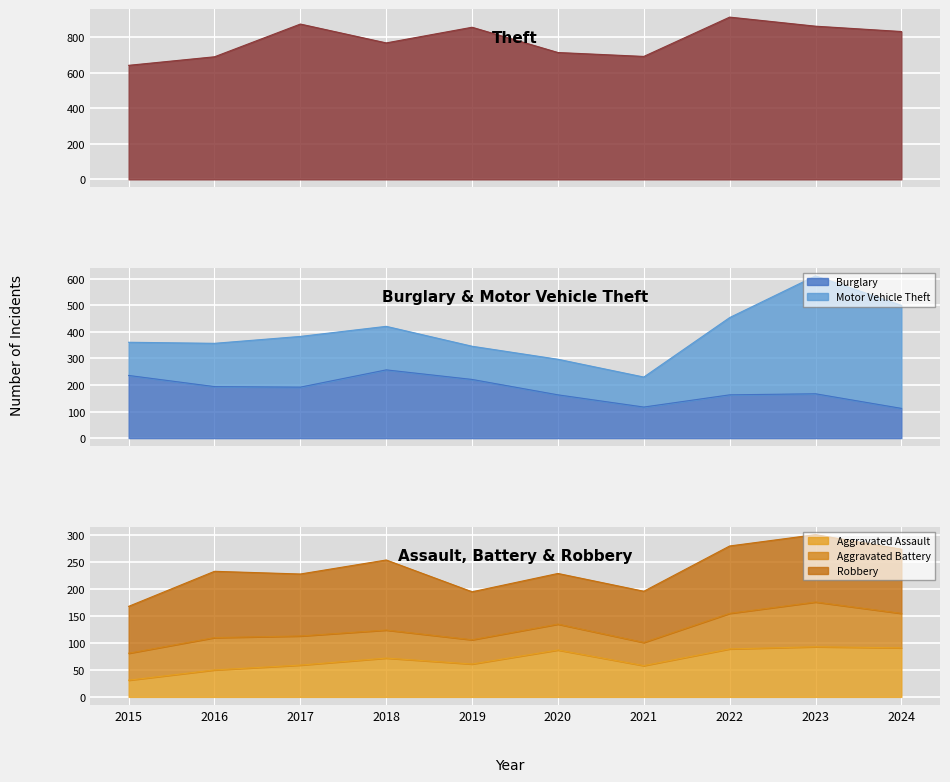

What is the spread (max minus min) of values at 2024?

740